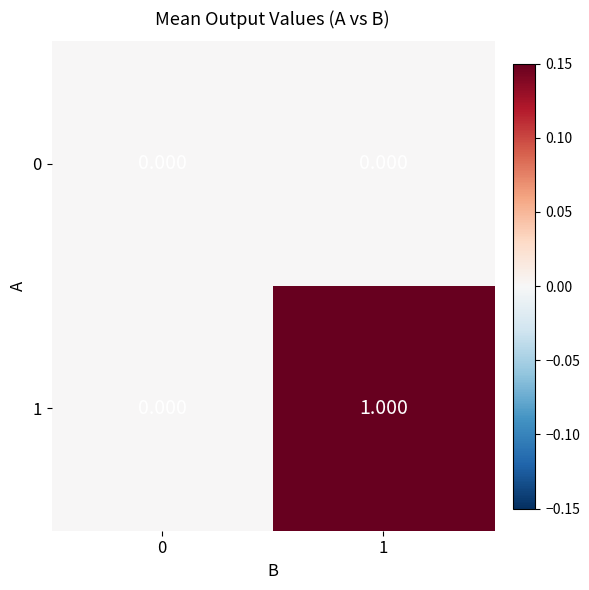

What is the spread (max minus min) of values at 1?

1